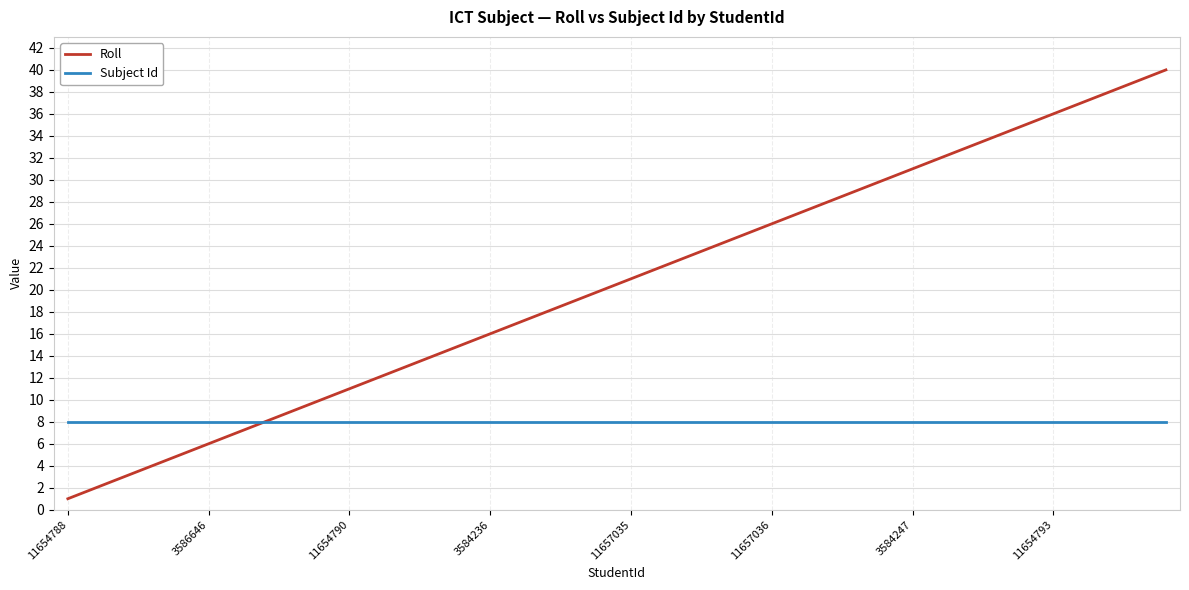

What is the greatest value displayed?

40